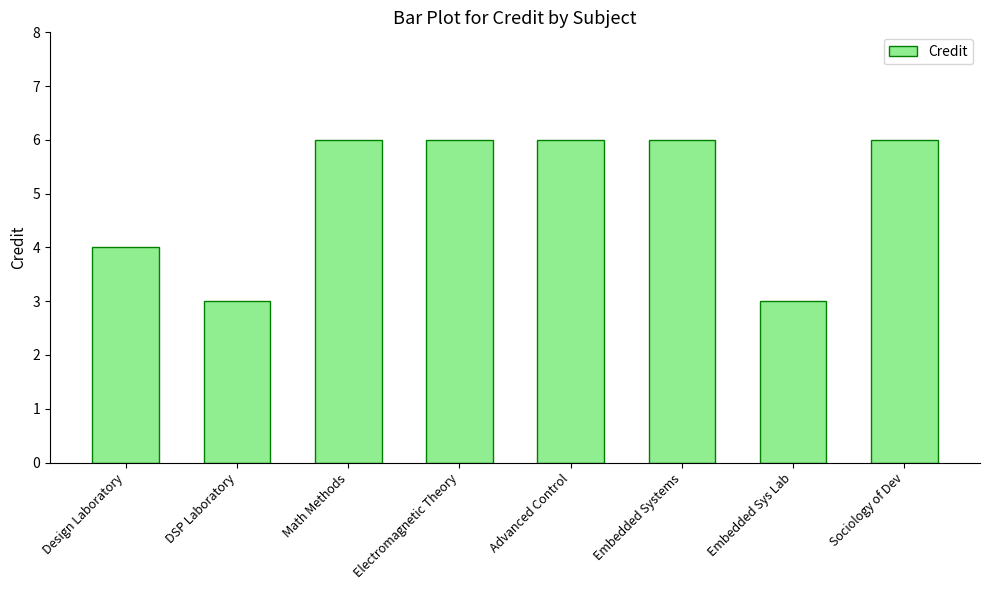

What is the minimum value shown in the chart?

3